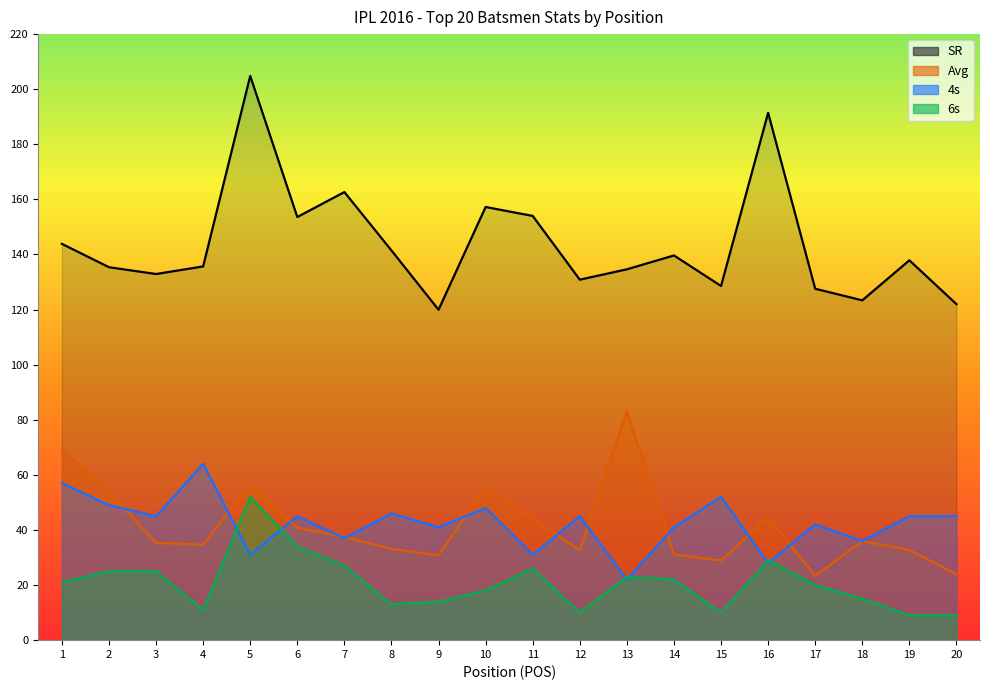

List the labels in order of 4s value, largest first.

4, 1, 15, 2, 10, 8, 3, 6, 12, 19, 20, 17, 9, 14, 7, 18, 5, 11, 16, 13